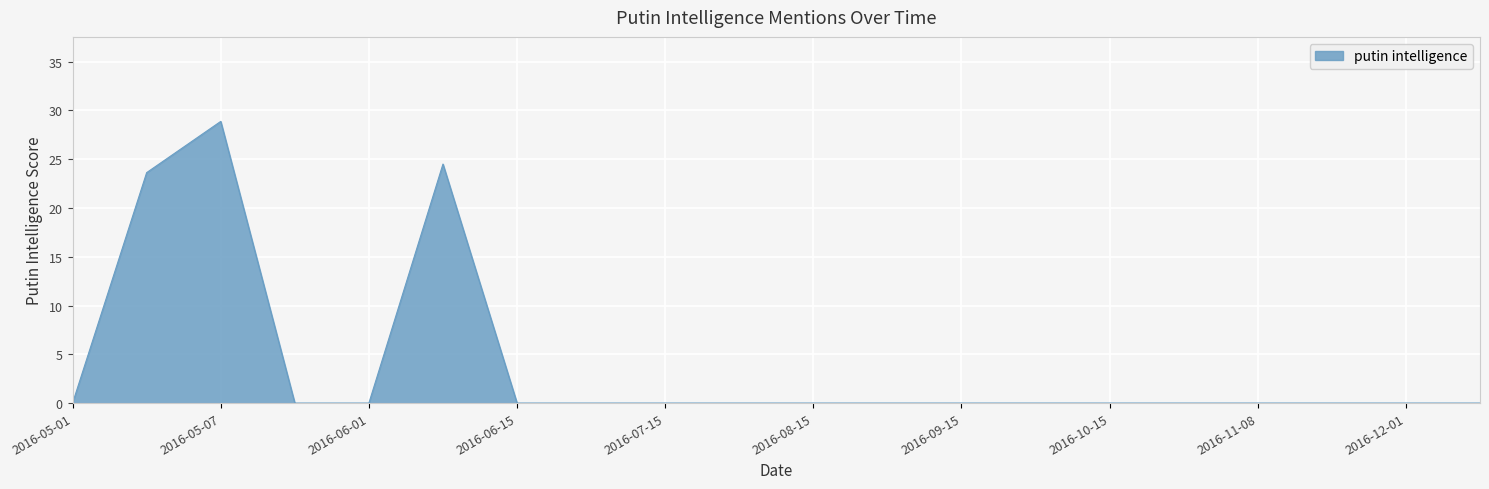

What is the greatest value displayed?

28.9